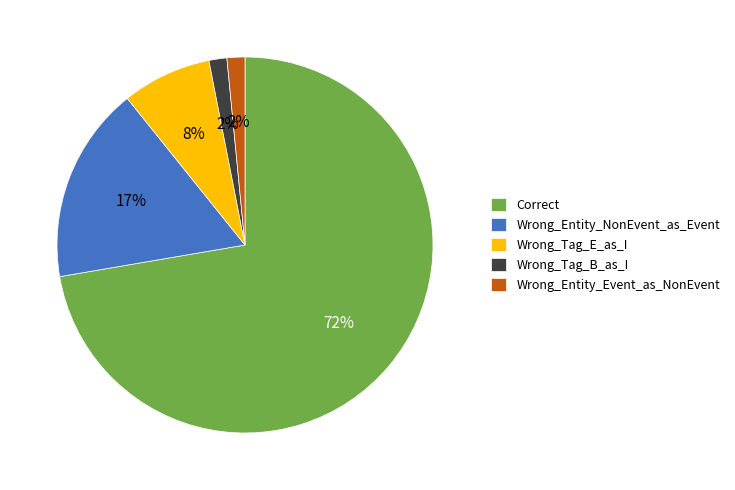

To the nearest percent, what is the average slice percentage?

20%